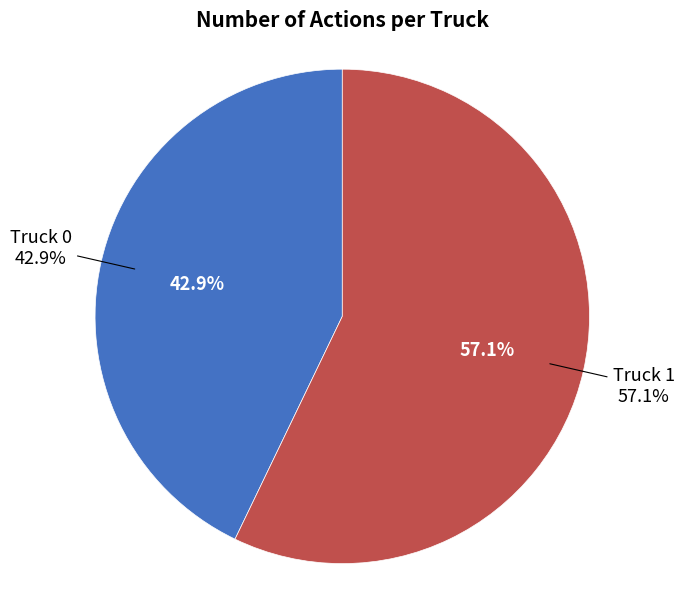

Is there a majority slice in this chart?

Yes